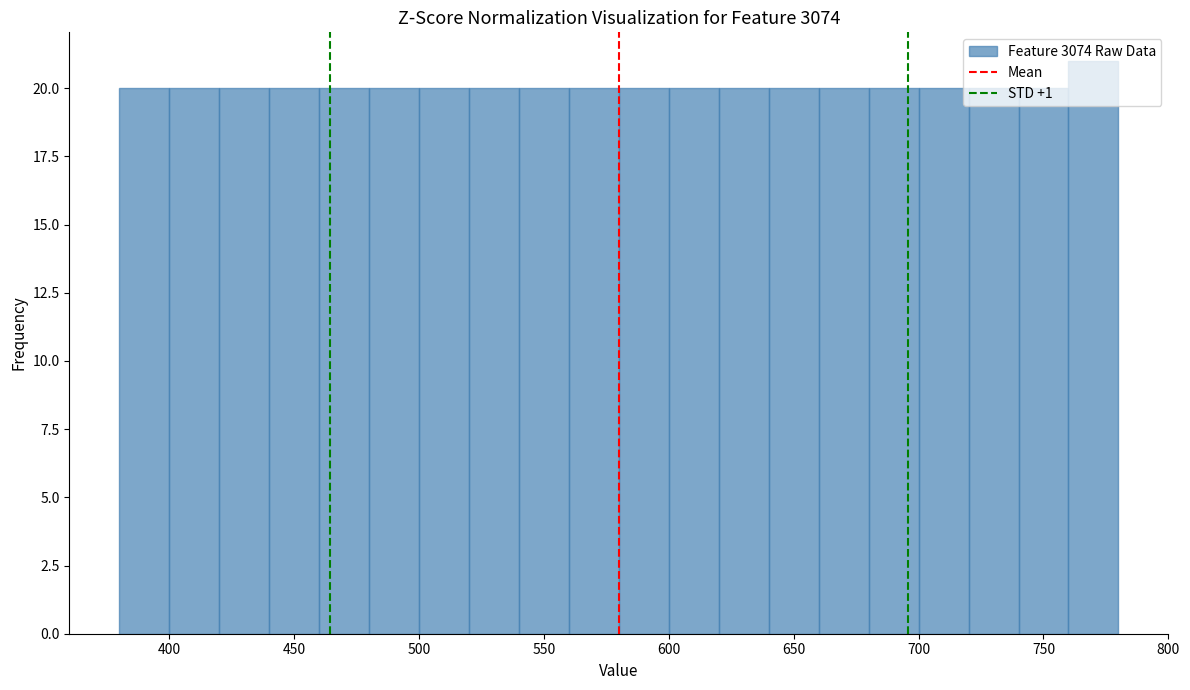

What is the height of the bar covering 740 to 760 on the x-axis? The values are not printed on the chart, so give them approximately, as read against the axis.

20